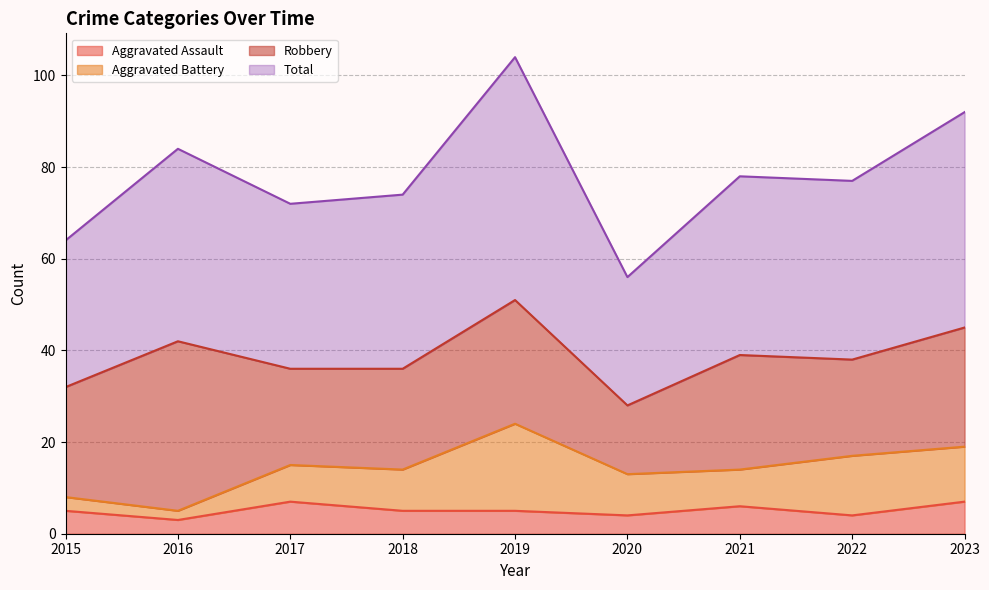

The value of Total at 2017 is 94. True or false?

False